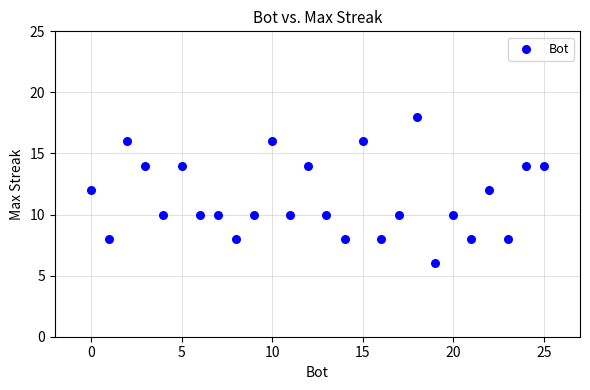

What is the range of X values (max minus min)?

25